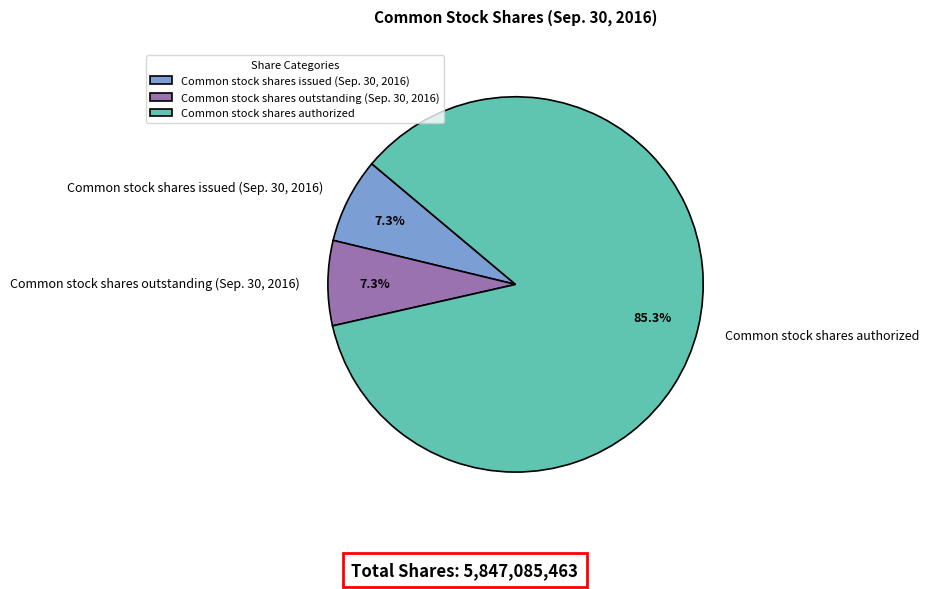

To the nearest percent, what portion does Common stock shares authorized represent?

85%